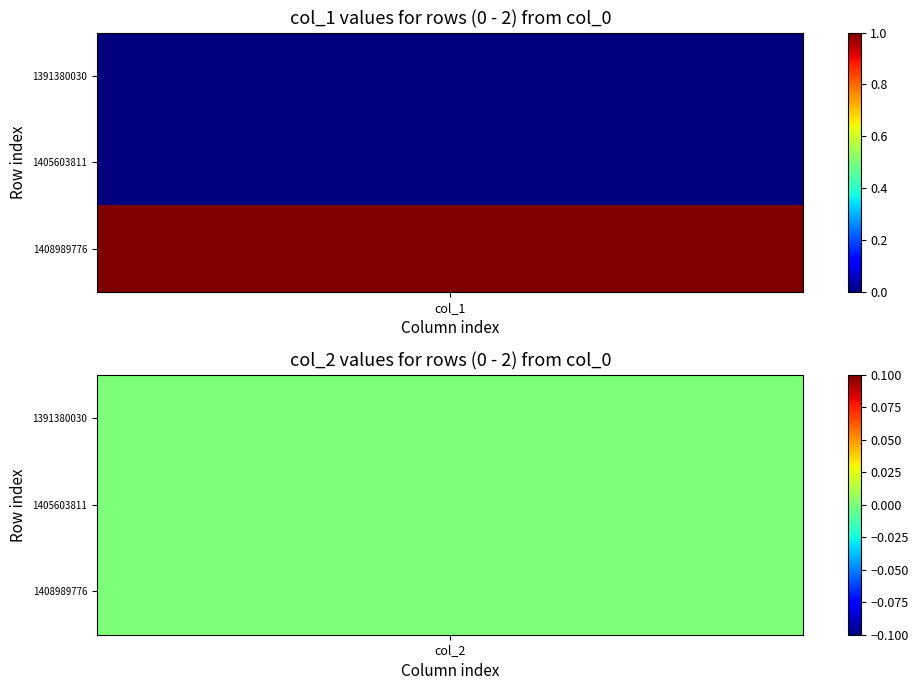

At which category is the sum across all series the highest?

col_1